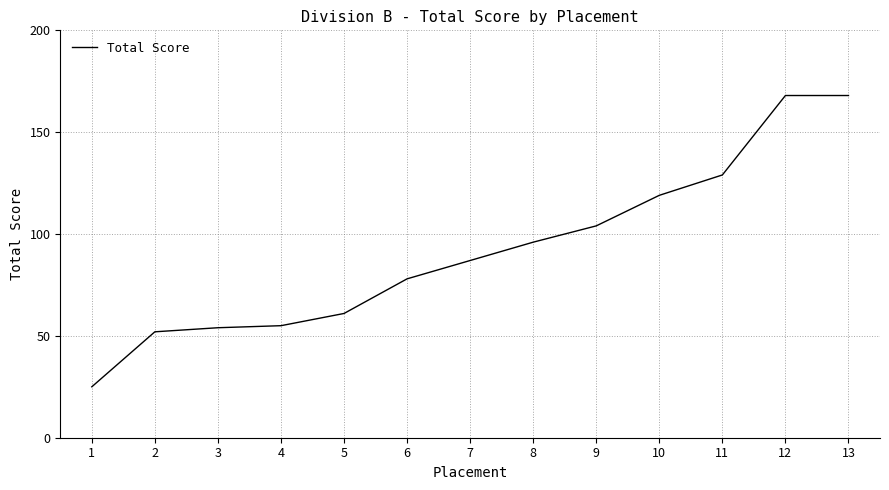

What is the difference between the maximum and minimum values?

143